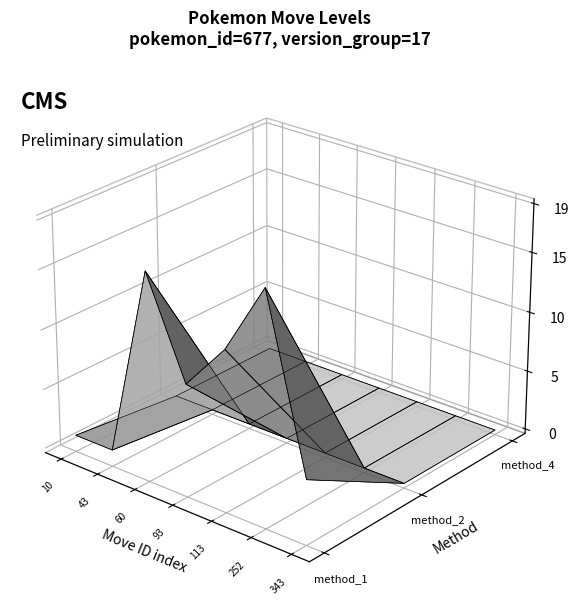

At how many categories does at least one series exceed 15?

2